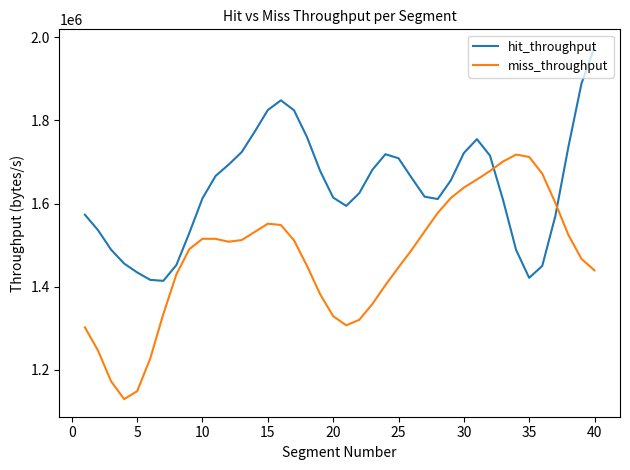

Count the number of categories in the chart.

40